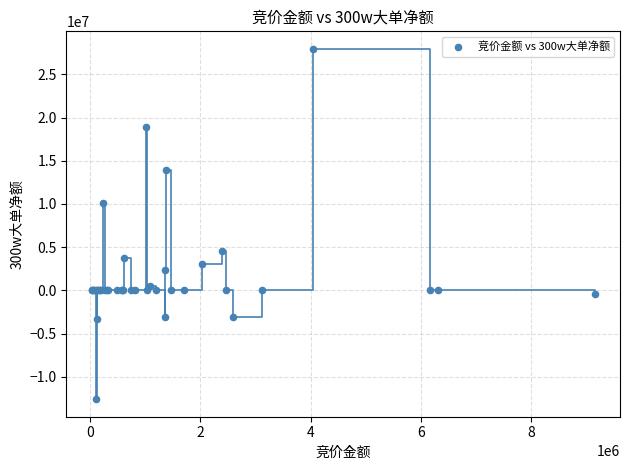

What Y value in the scatter plot is closest to 7680550?

10096325